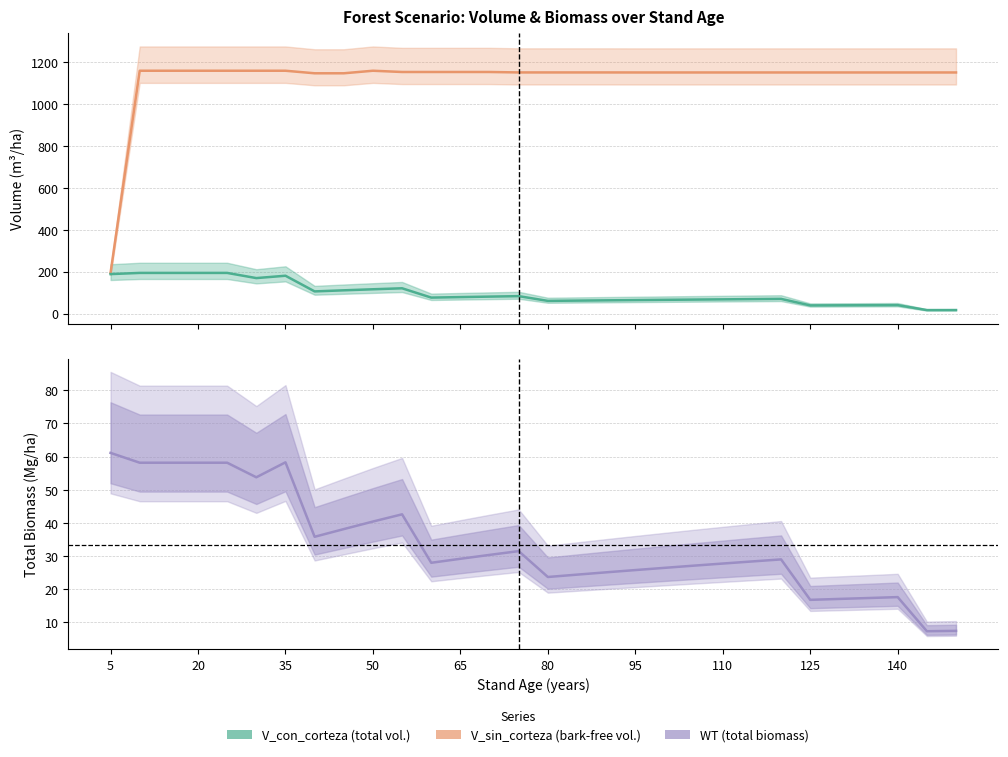

How many values in the V_sin_corteza (bark-free vol.) series are below 1149?

3